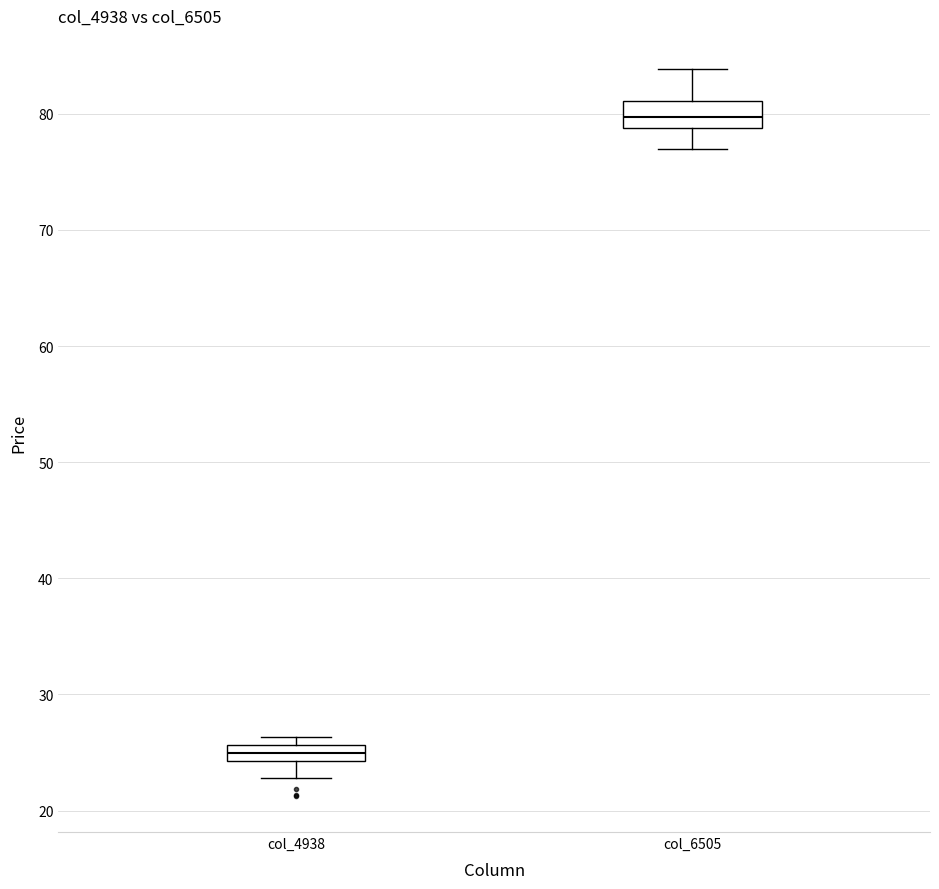

Where is the lower edge of the box for col_6505 on the y-axis? The values are not printed on the chart, so give them approximately, as read against the axis.

79